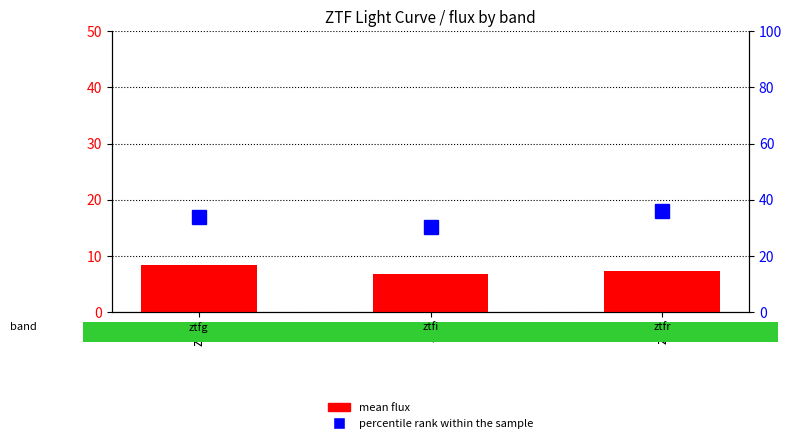

Rank the series by their maximum value, from highest to lowest.

percentile rank within the sample, mean flux